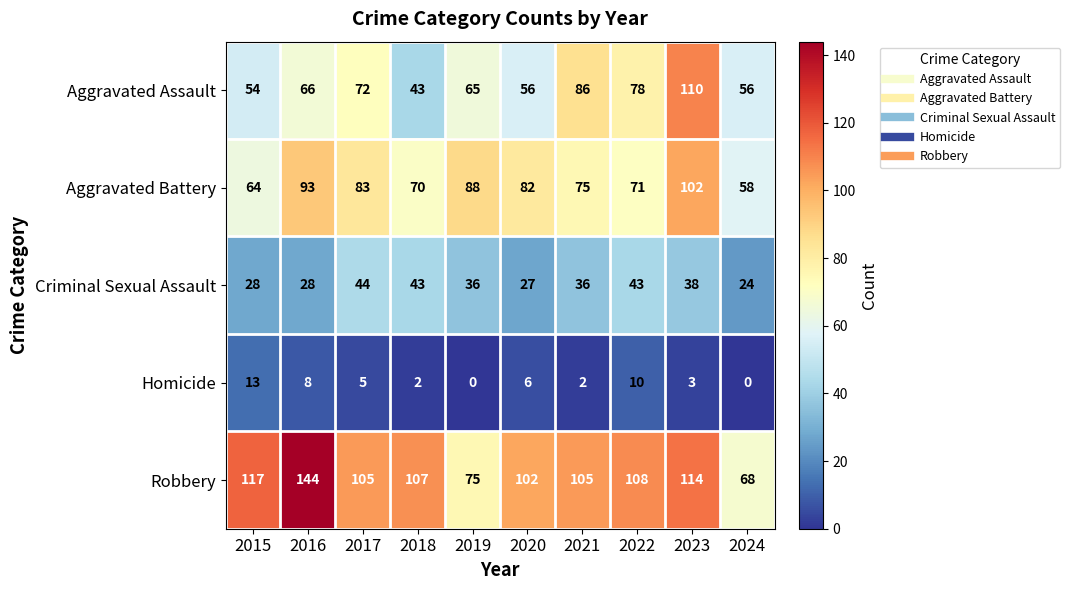

What is the approximate value of Criminal Sexual Assault at 2016, to the nearest 5?

30